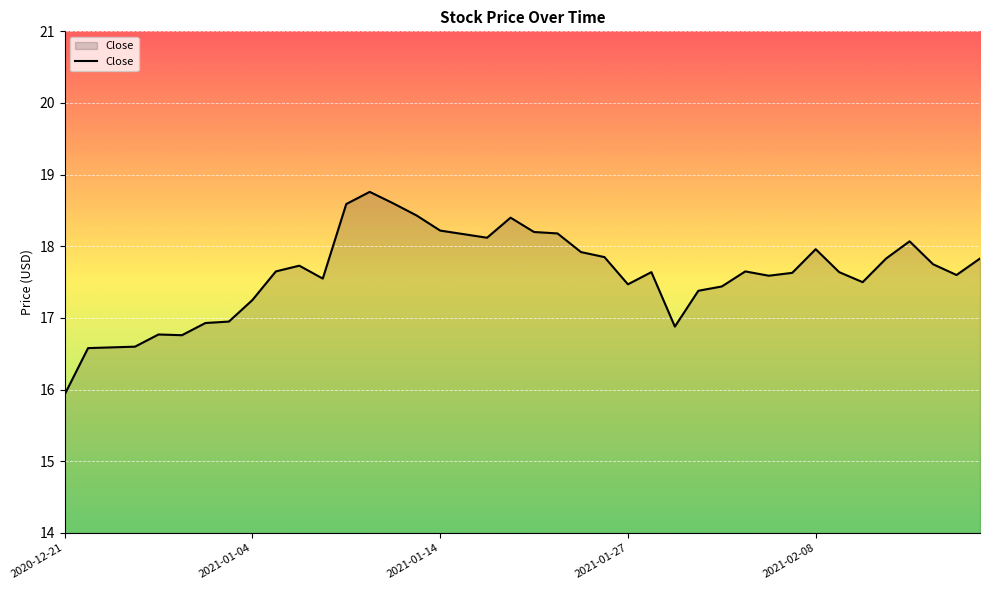

How many series are shown in this chart?

1